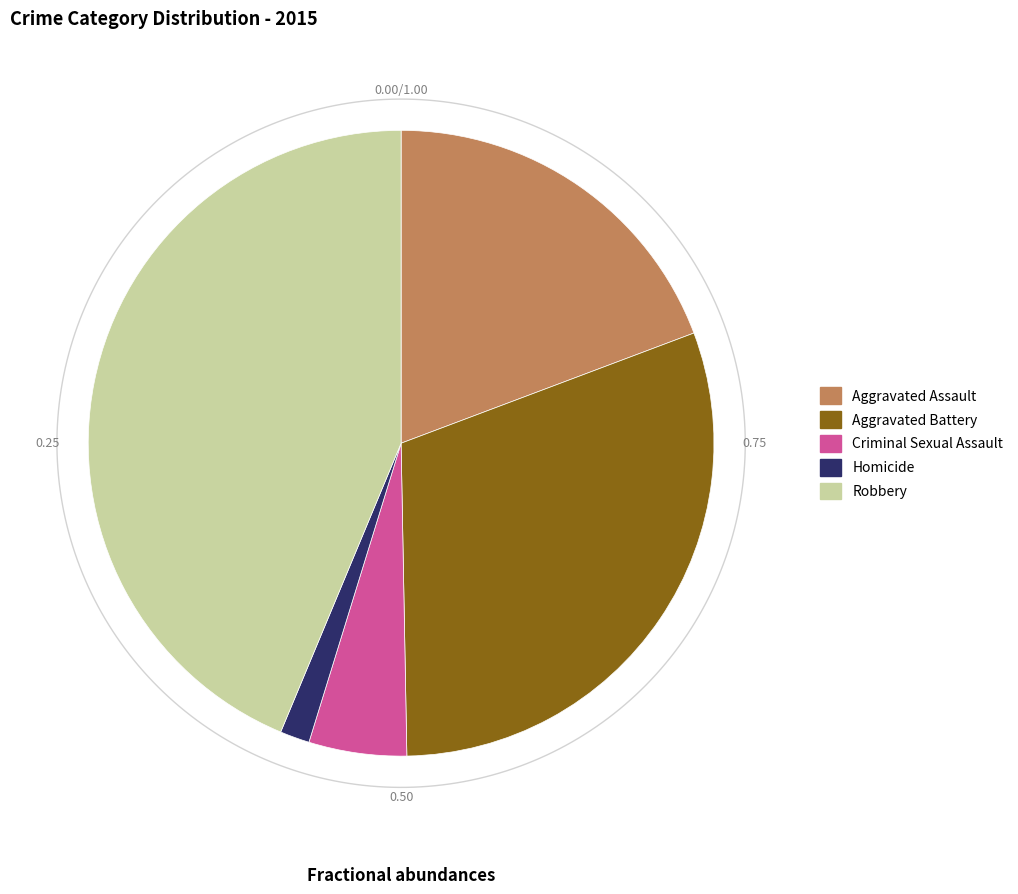

How many slices are in this pie chart?

5